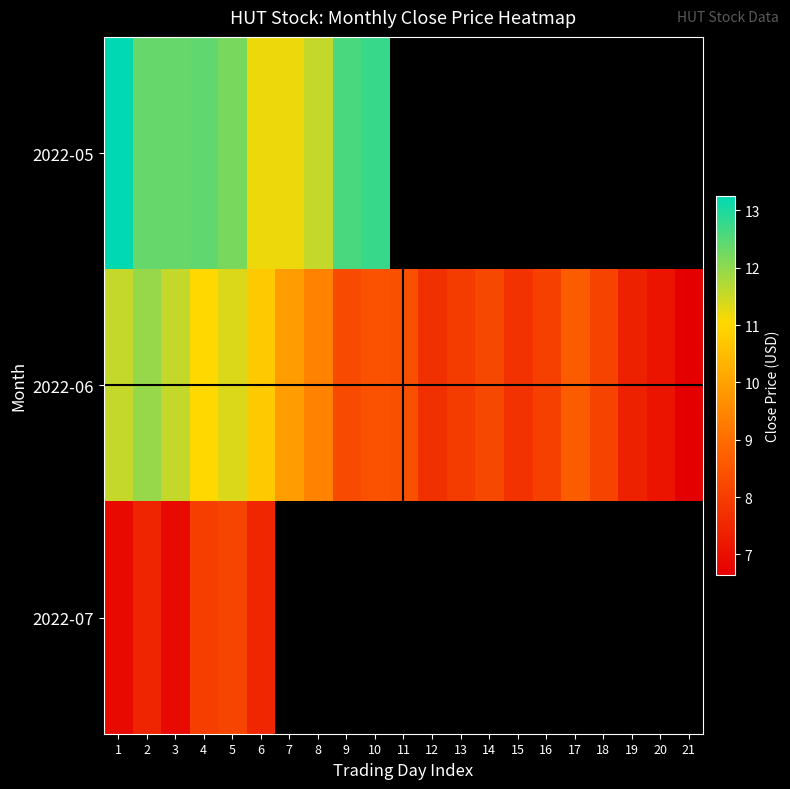

Count the number of data series in this chart.

3